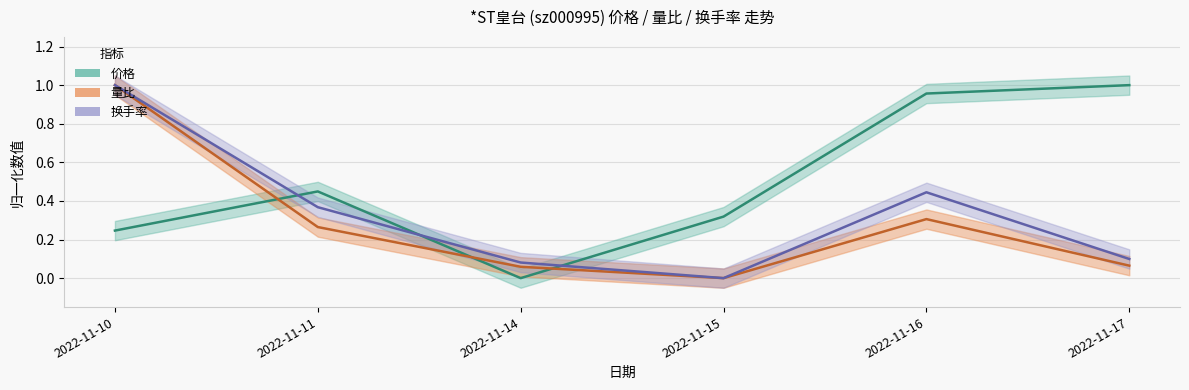

How many times do 换手率 and 价格 cross each other?

3